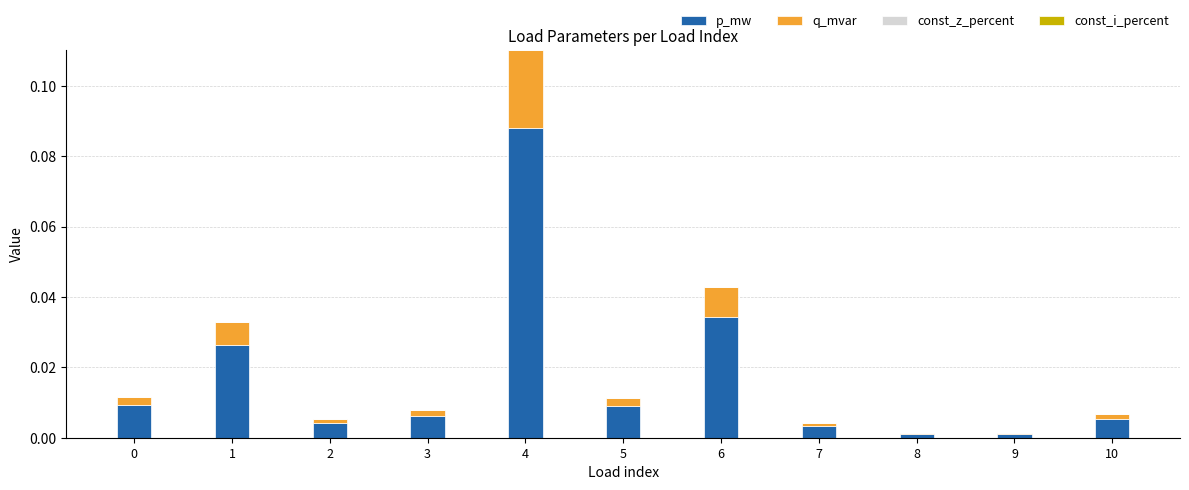

At which category is the sum across all series the highest?

4